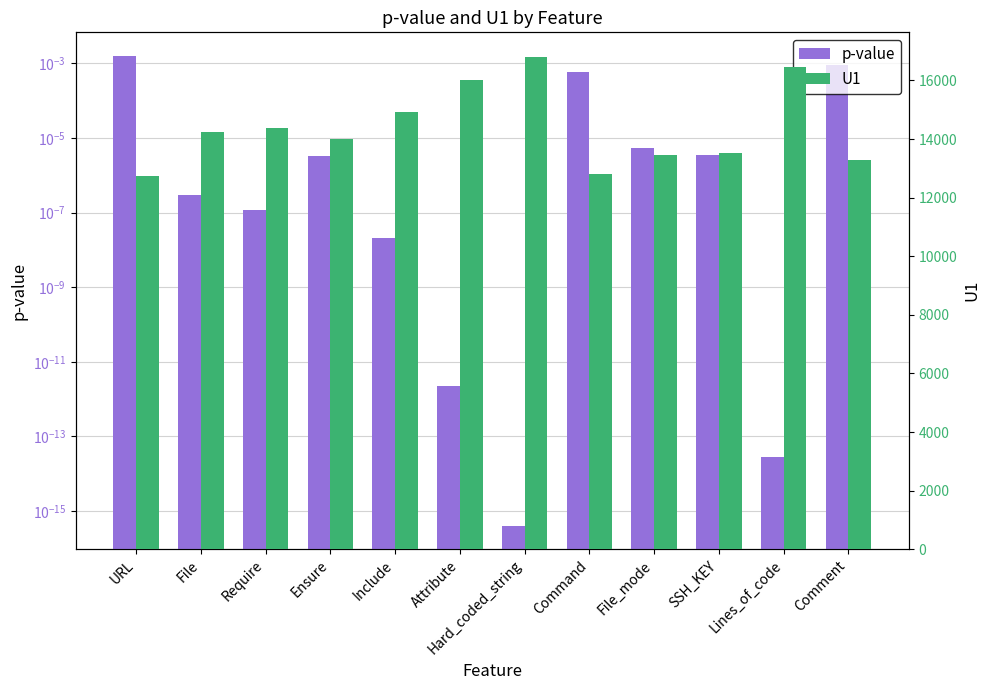

Where does the U1 series first go above 14251?

File